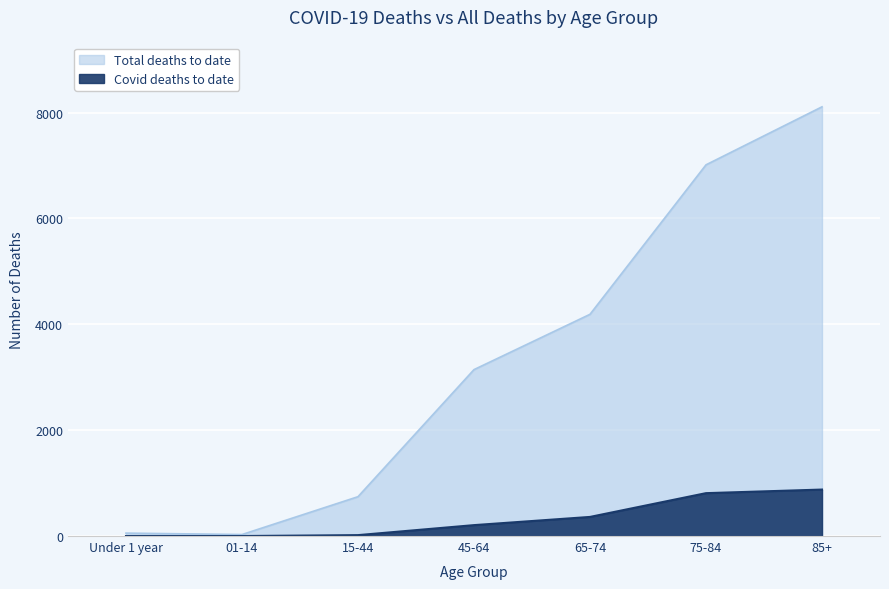

True or false: Total deaths to date has more than 2 interior local peaks.

False